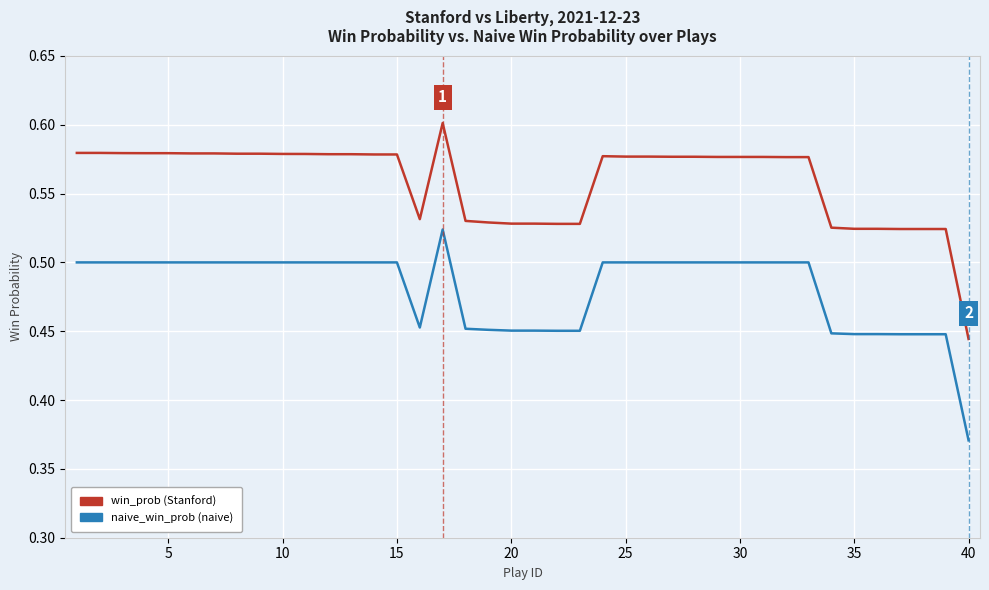

Which series has the largest total across all categories?

win_prob (Stanford)